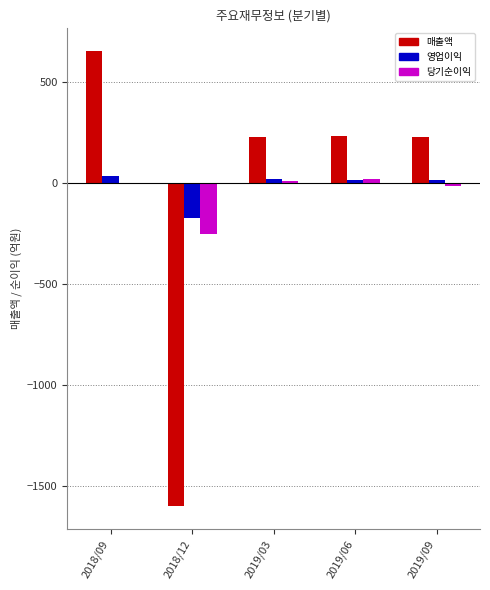

Which series has the widest spread of values?

매출액